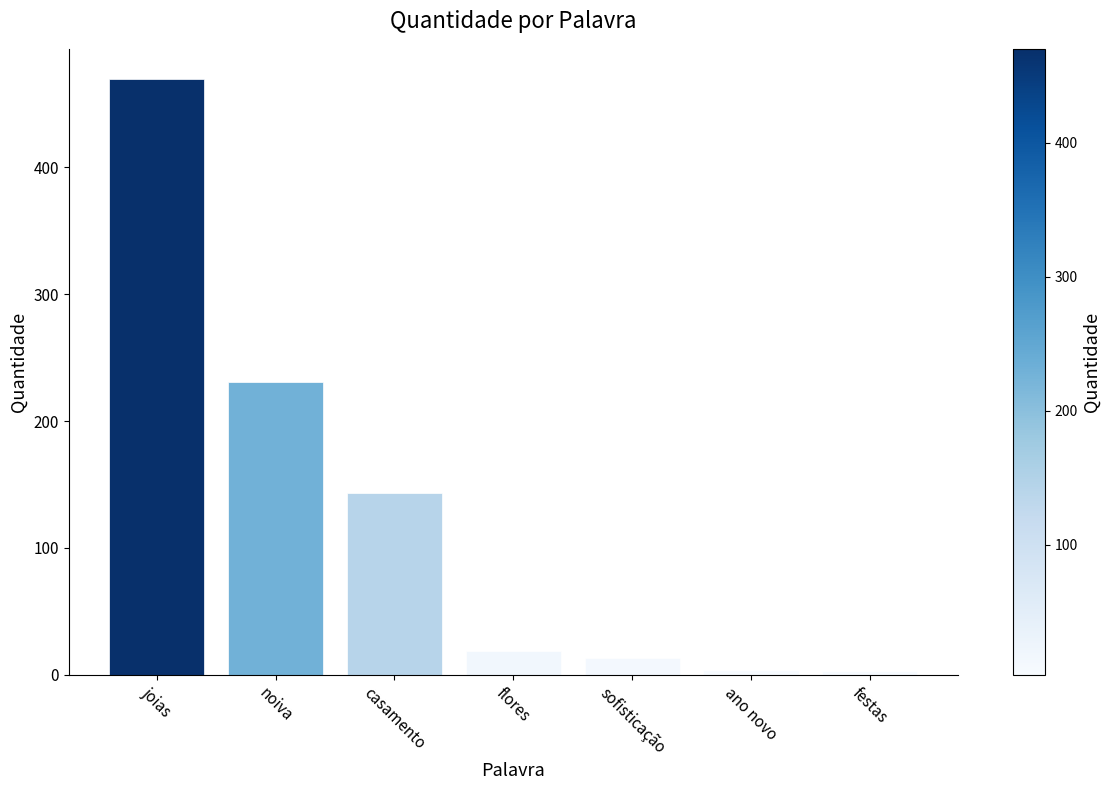

Between ano novo and flores, which is larger?

flores